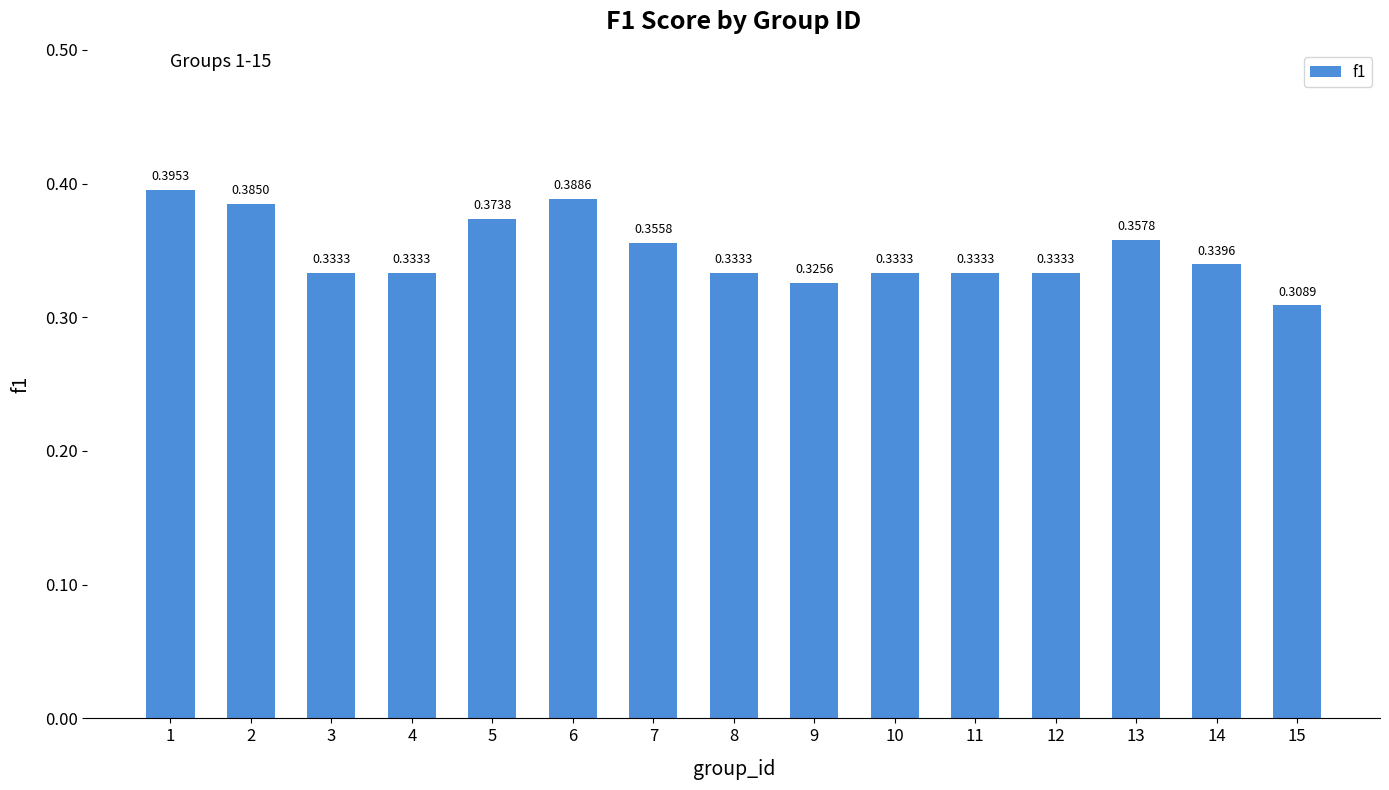

Rank the categories by value from lowest to highest.

15, 9, 3, 4, 8, 10, 11, 12, 14, 7, 13, 5, 2, 6, 1